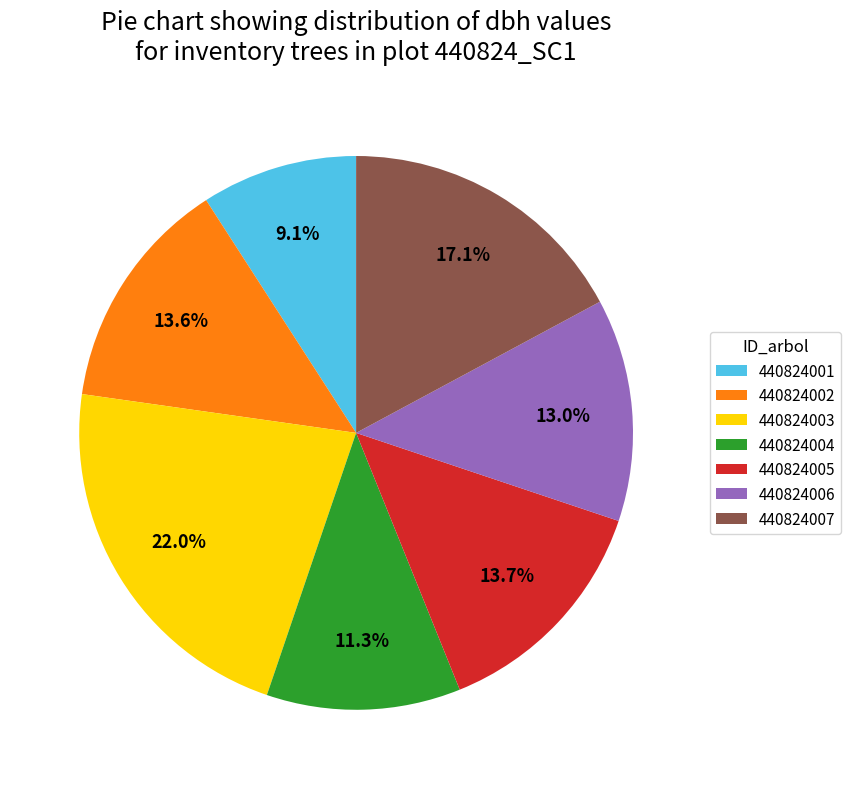

How many segments does this pie chart have?

7